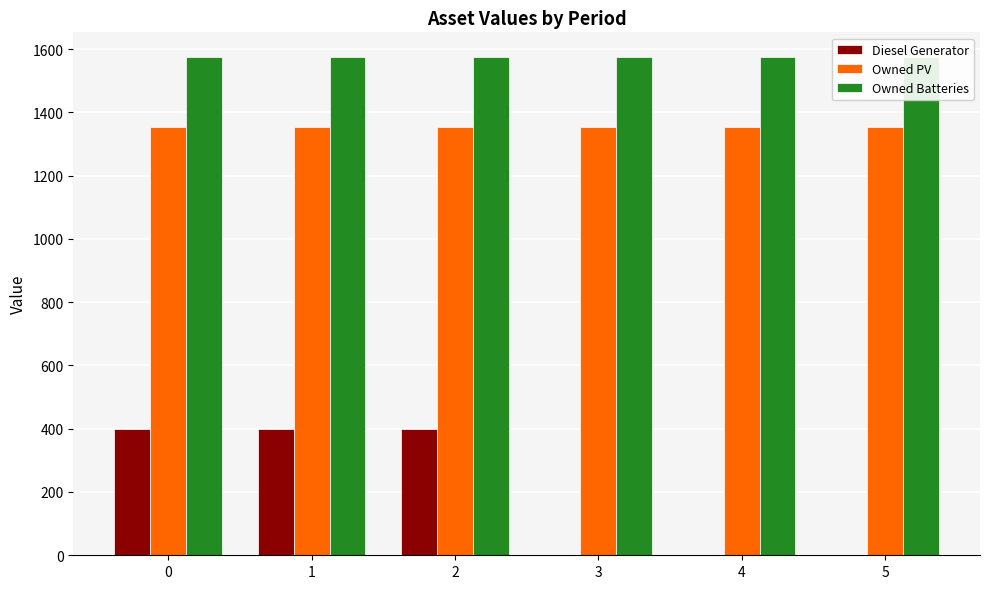

What is the total value across all series at 5?

2928